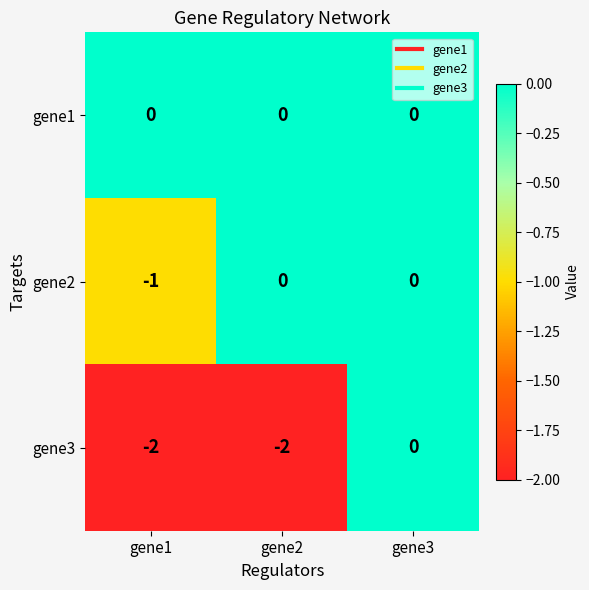

True or false: gene2 has a value of -1 at gene1.

True